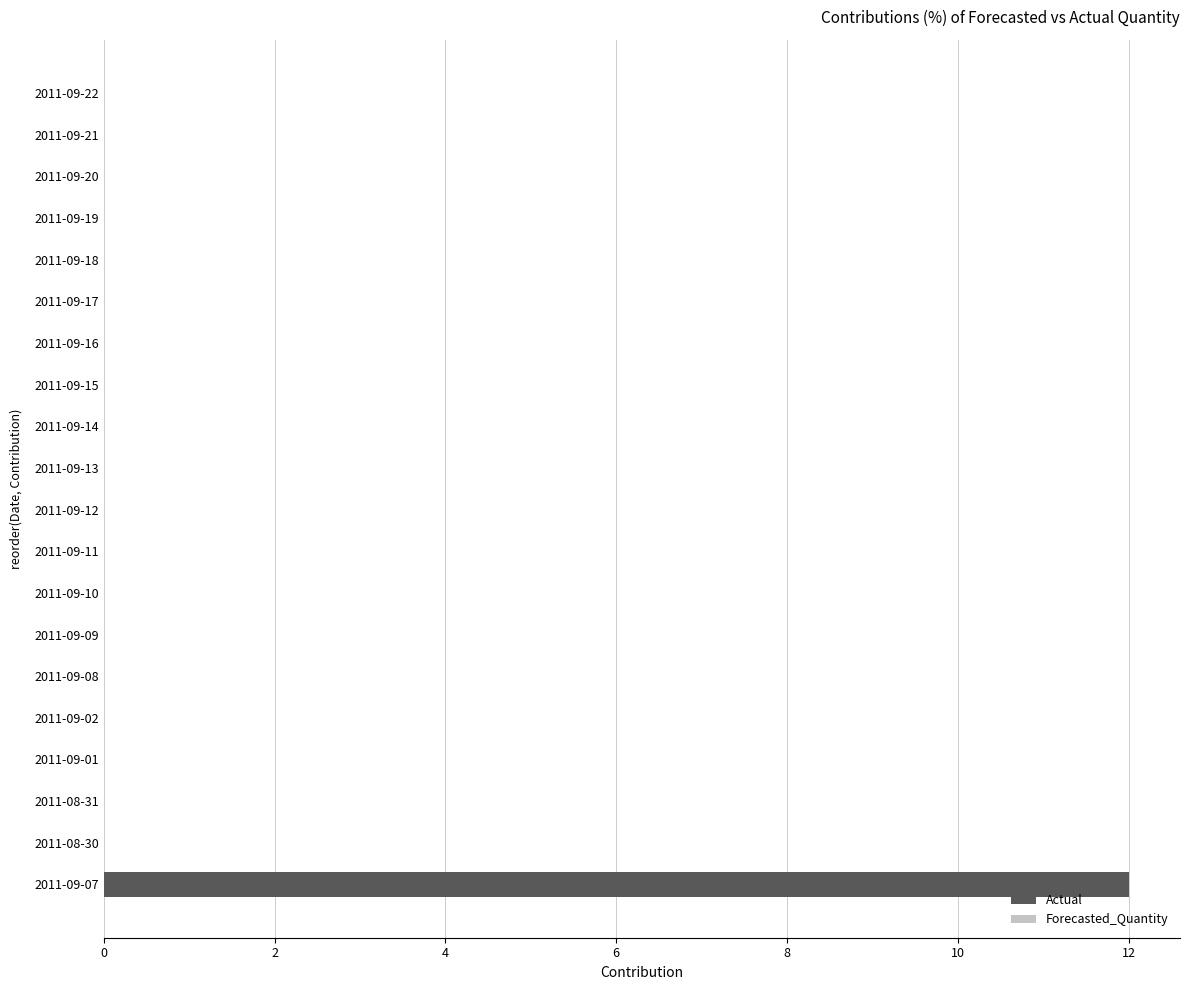

Which has a higher value, 2011-09-07 or 2011-09-17?

2011-09-07